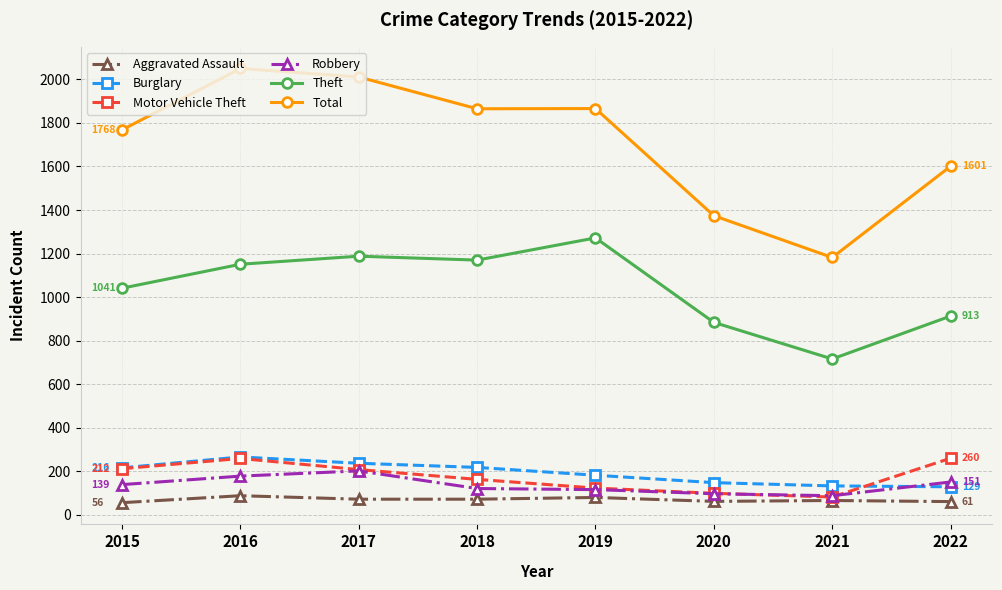

What is the sum of the Theft values at 2015 and 2017?

2229